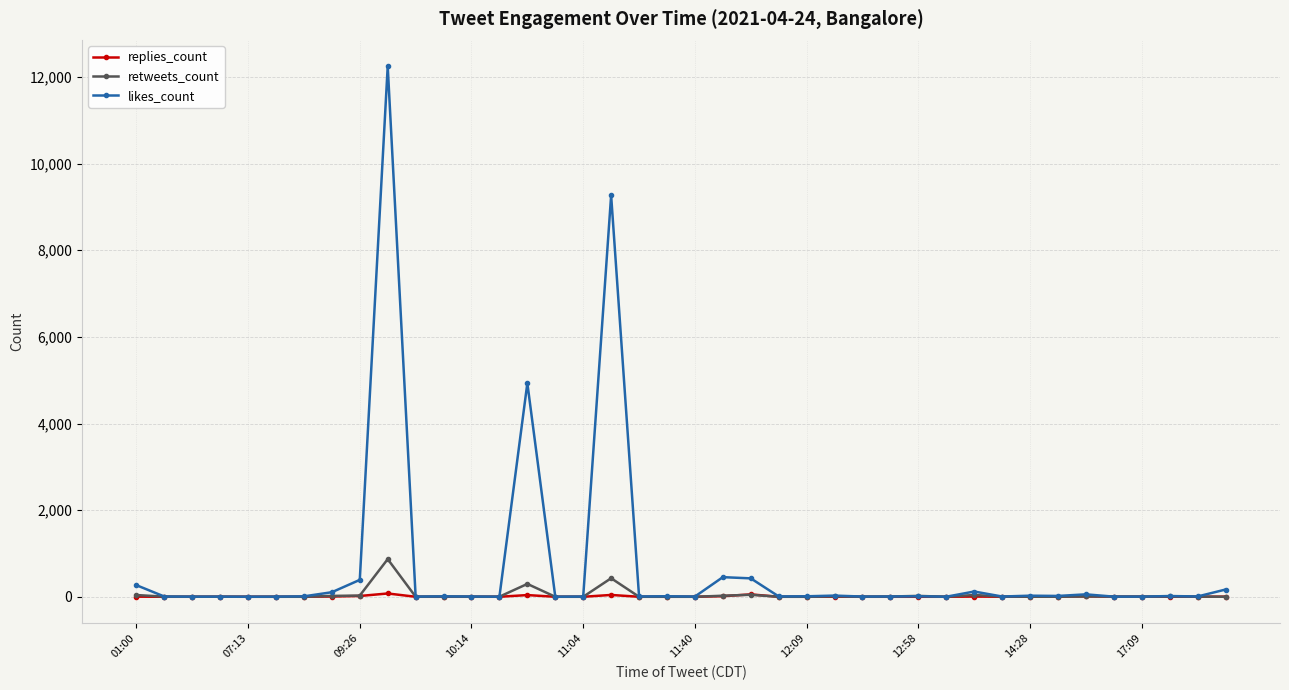

List the series in order of their peak value, lowest first.

replies_count, retweets_count, likes_count